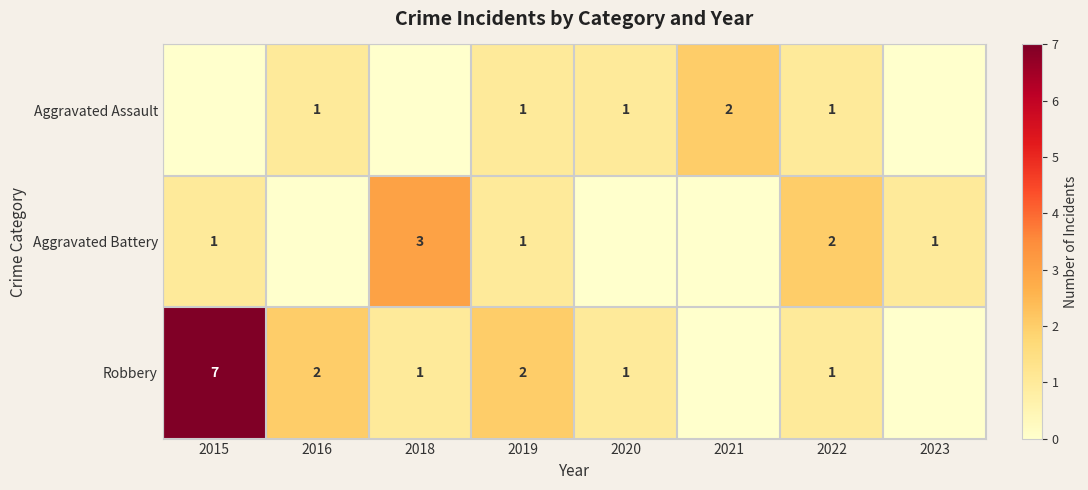

The Aggravated Assault series shows 2 at 2021. True or false?

True